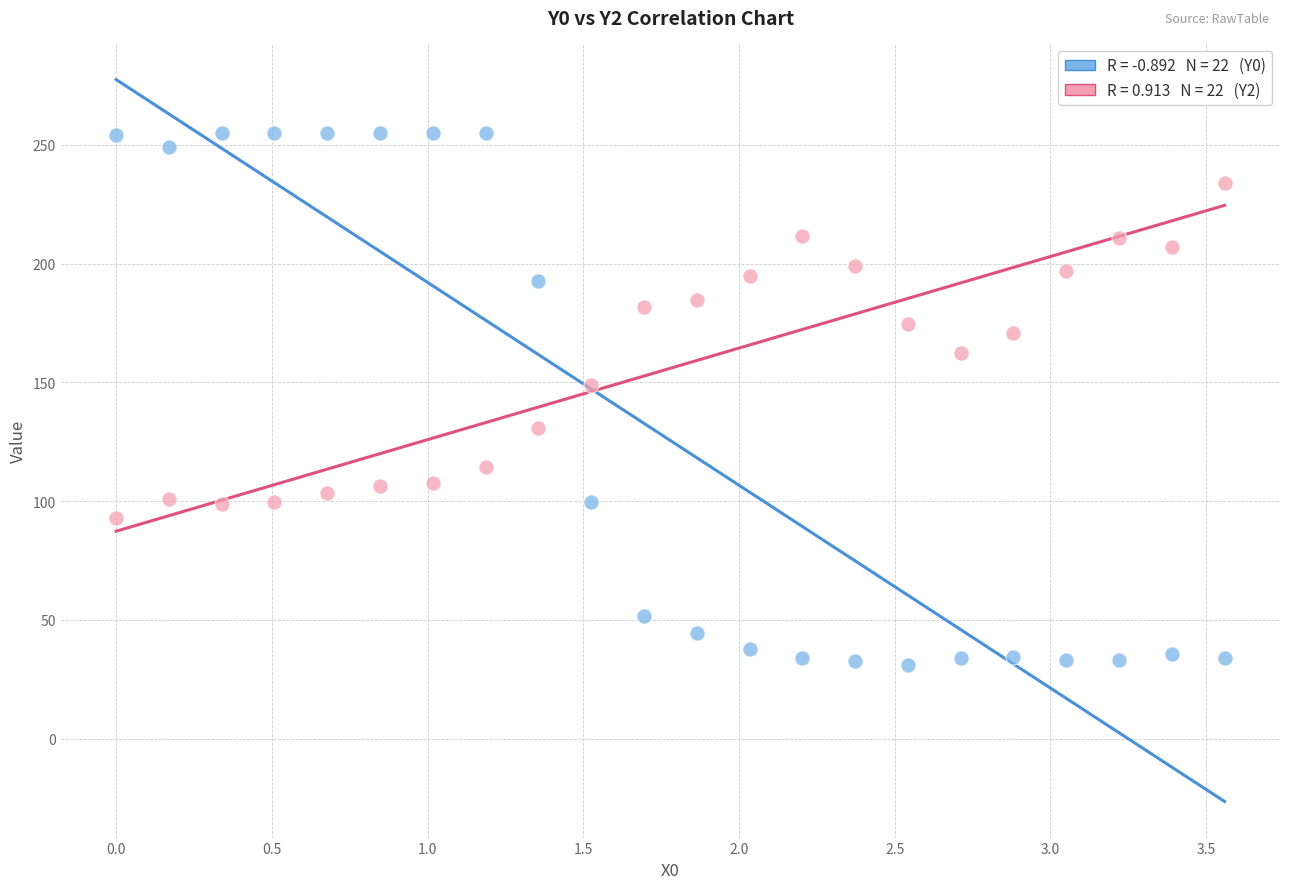

Across all series, what Y value is closest to 143?

148.7